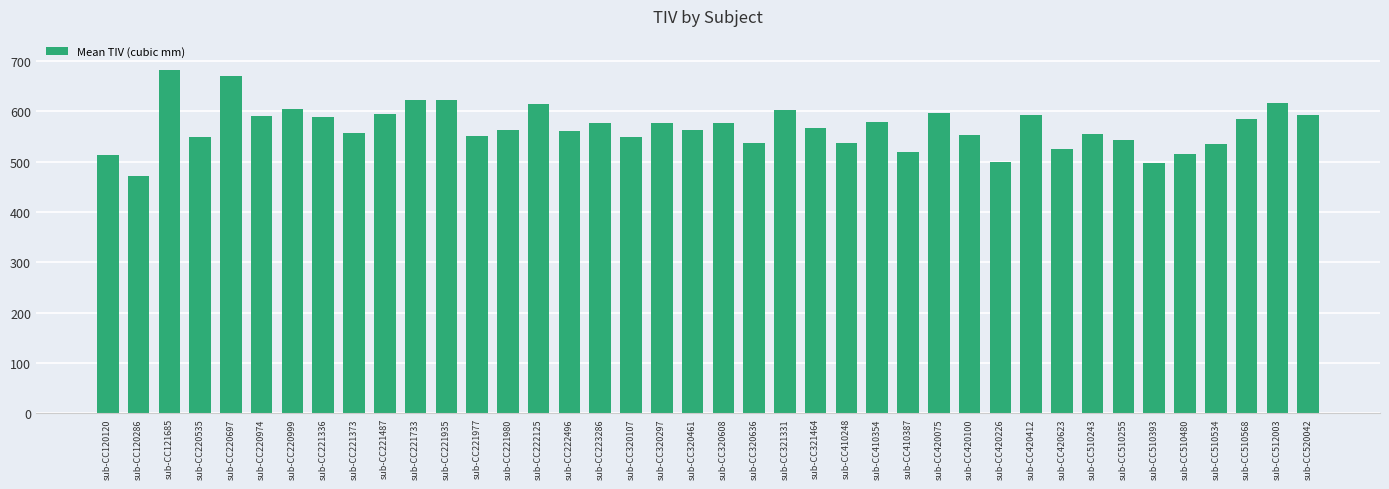

What is the value of the 1st bar from the left?

512.8